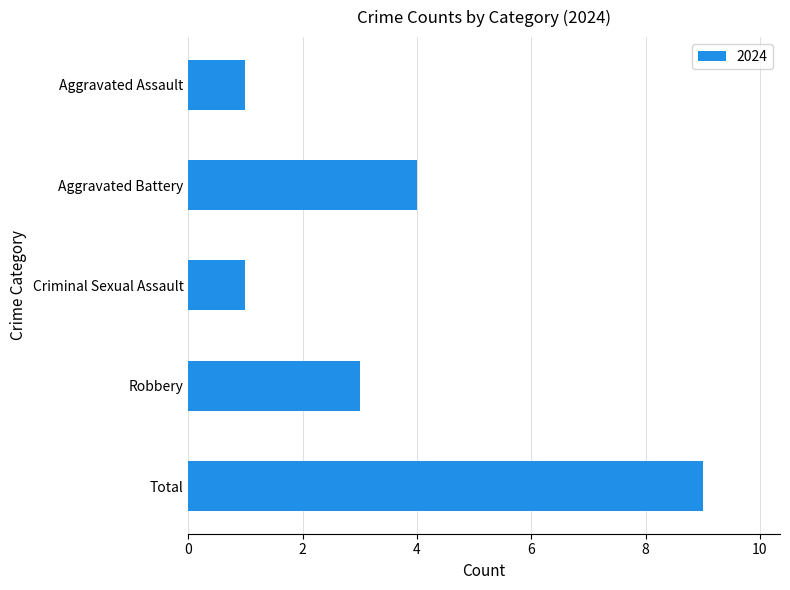

Which has a higher value, Aggravated Battery or Criminal Sexual Assault?

Aggravated Battery